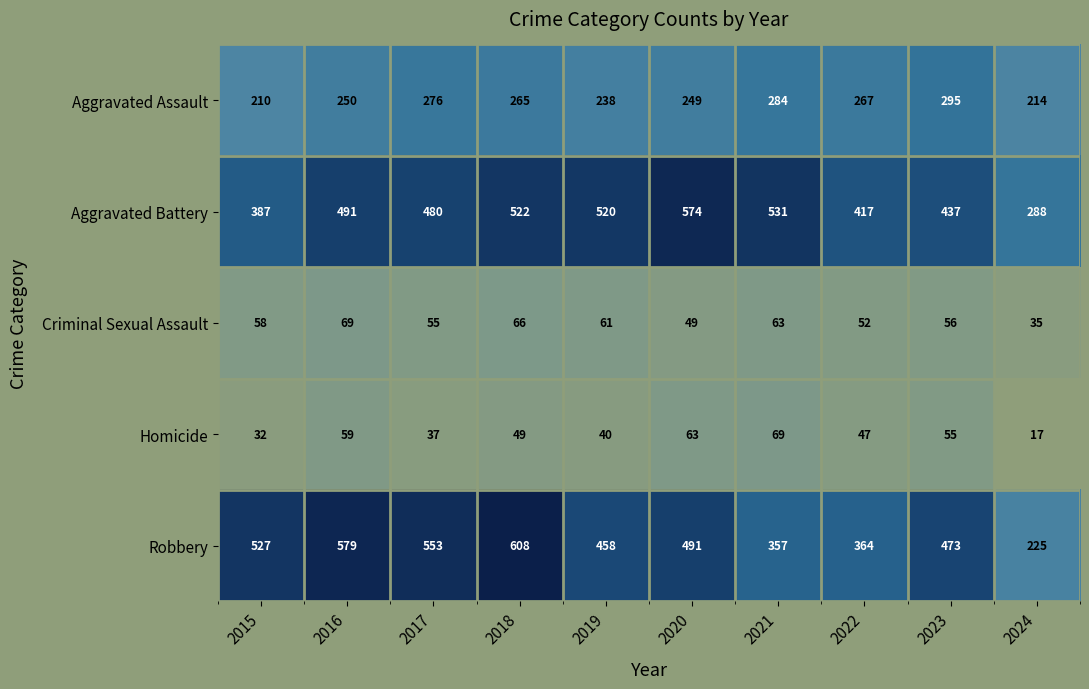

What is the maximum value shown in the chart?

608